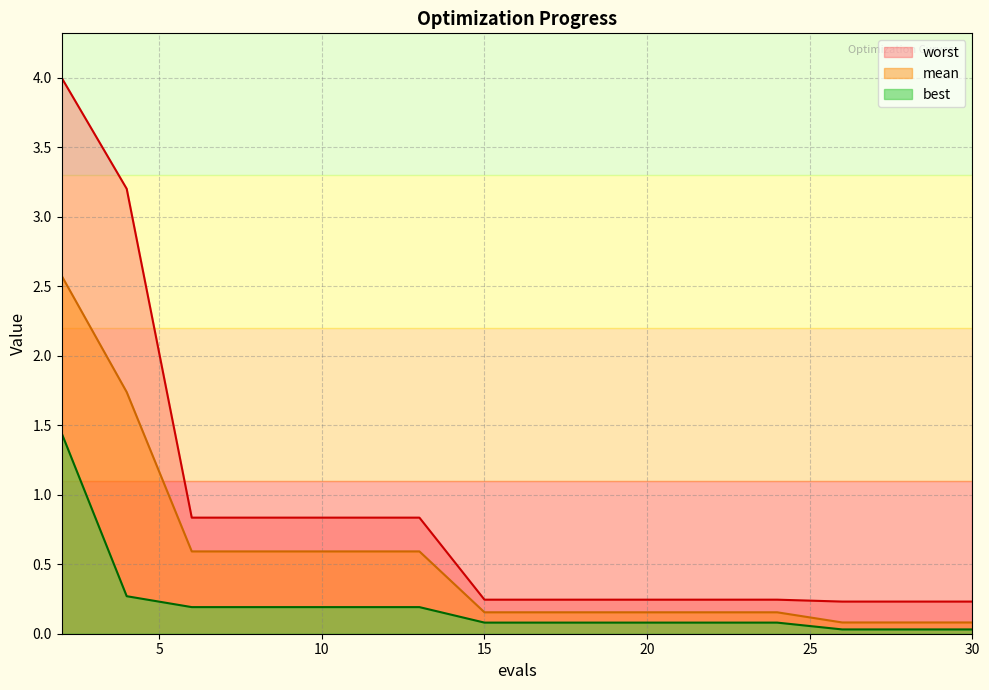

Which series changed the most between 10 and 28?

worst